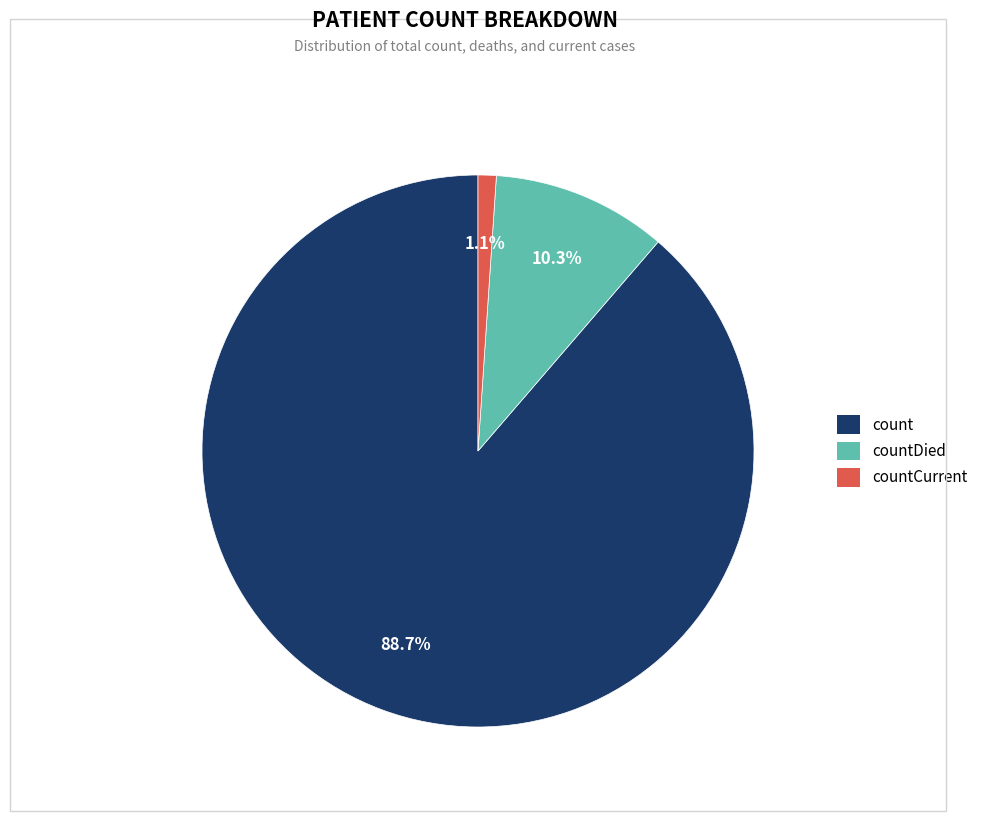

To the nearest percent, what is the average slice percentage?

33%